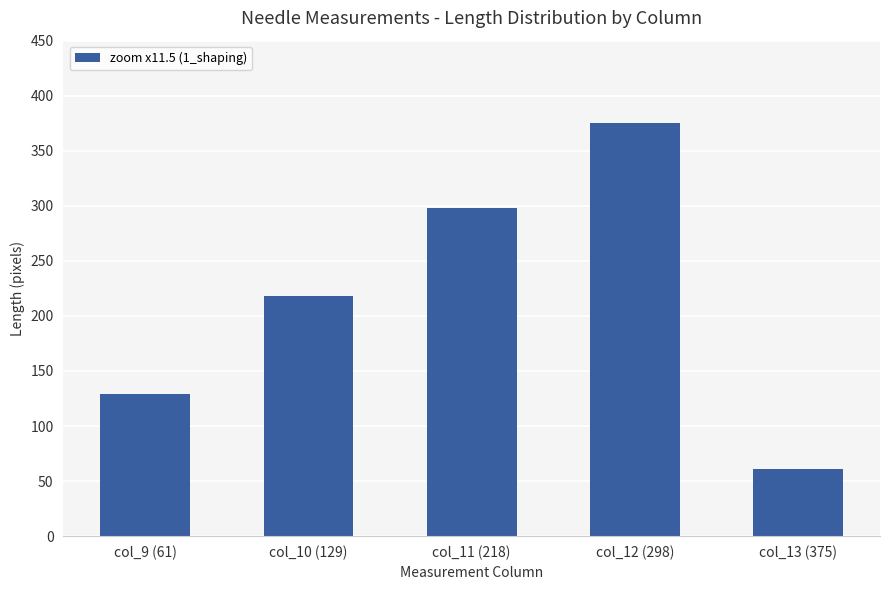

What is the average value?

216.3